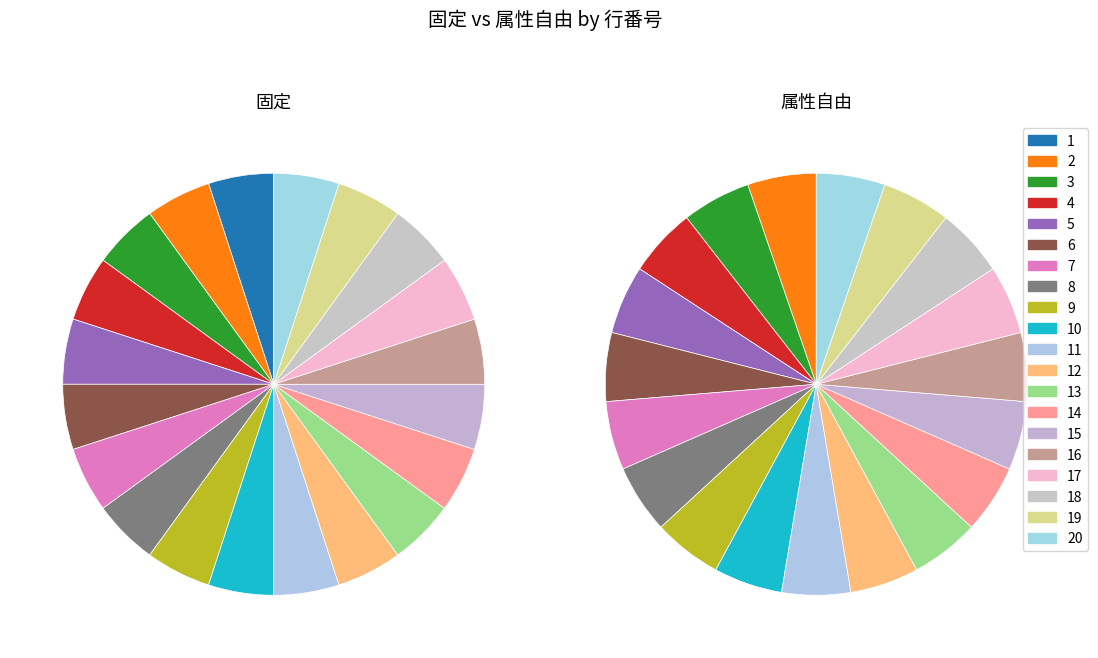

To the nearest percent, what is the combined percentage of 14 and 10?

10%